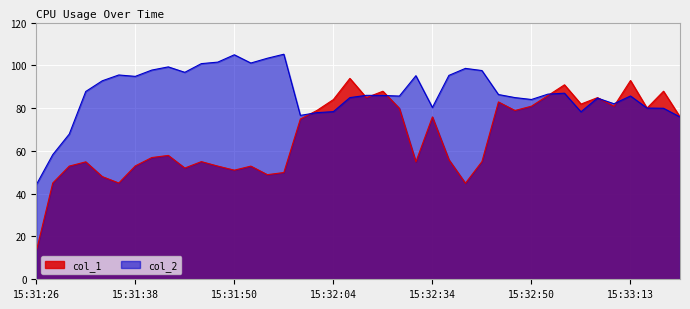

Is it true that col_2 equals 54.4 at 15:32:02?

False